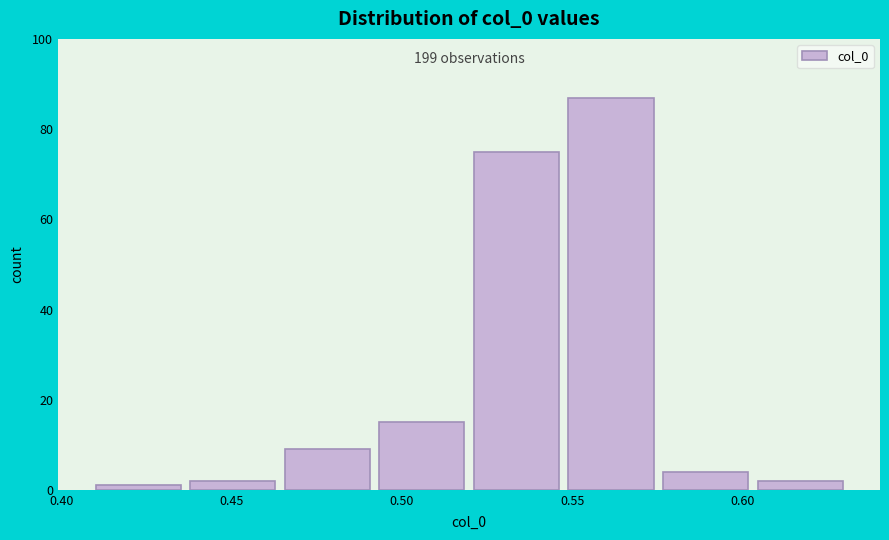

Over which range of the x-axis is the bar tallest?

0.545 to 0.575